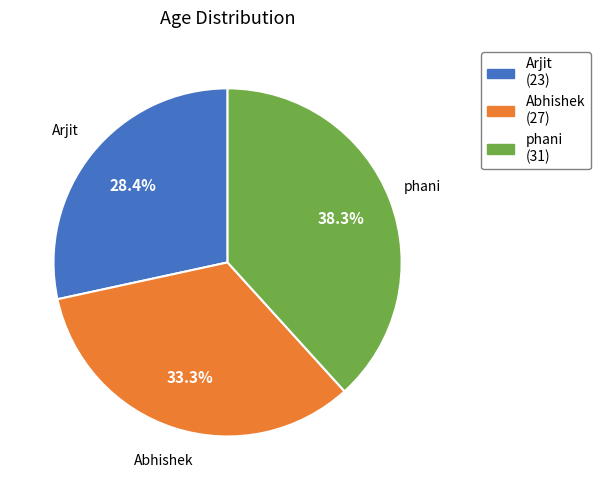

Between Arjit and Abhishek, which is larger?

Abhishek